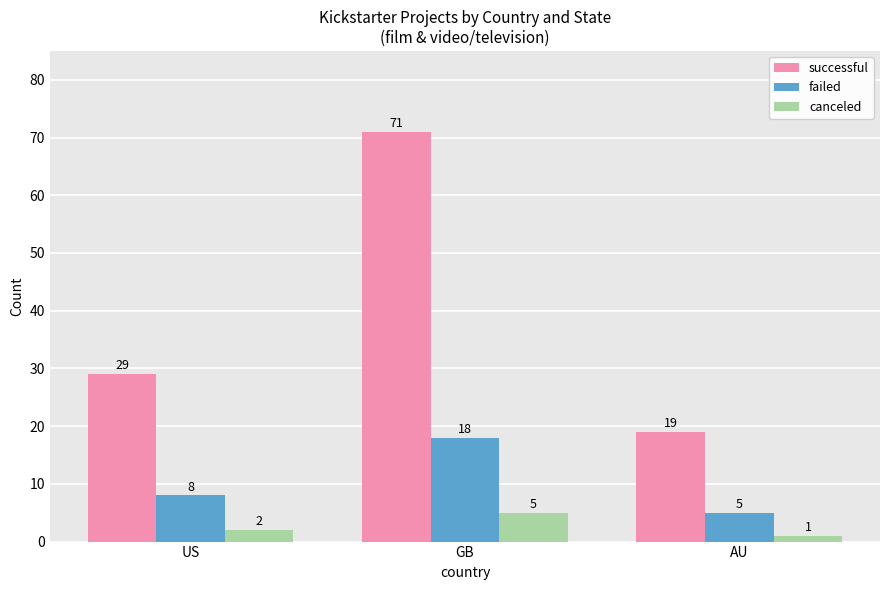

At which label is canceled closest to 3?

US